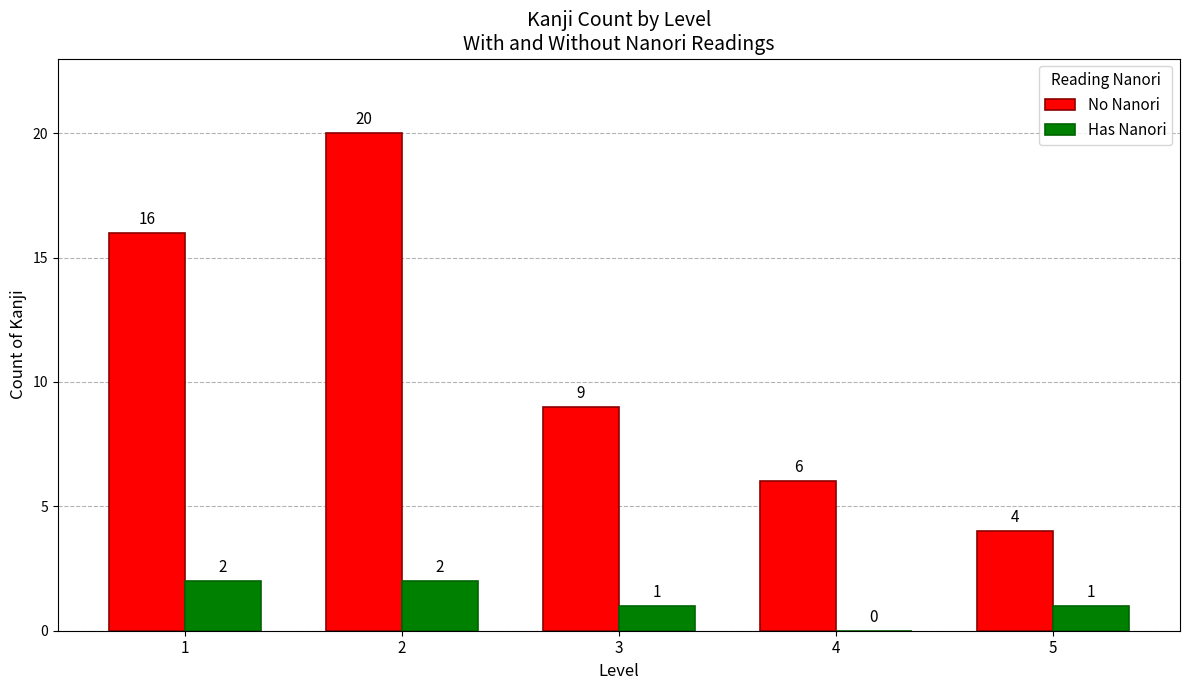

What is the maximum value shown in the chart?

20